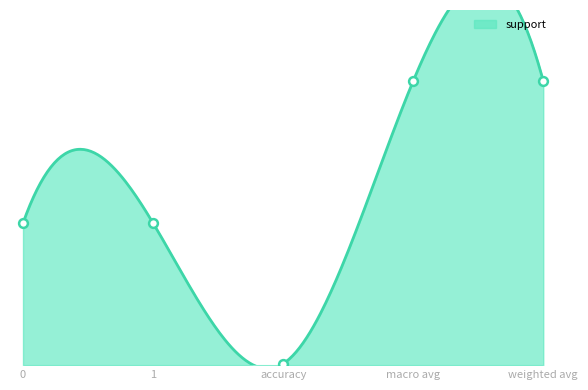

Which series has the widest spread of Y values?

support